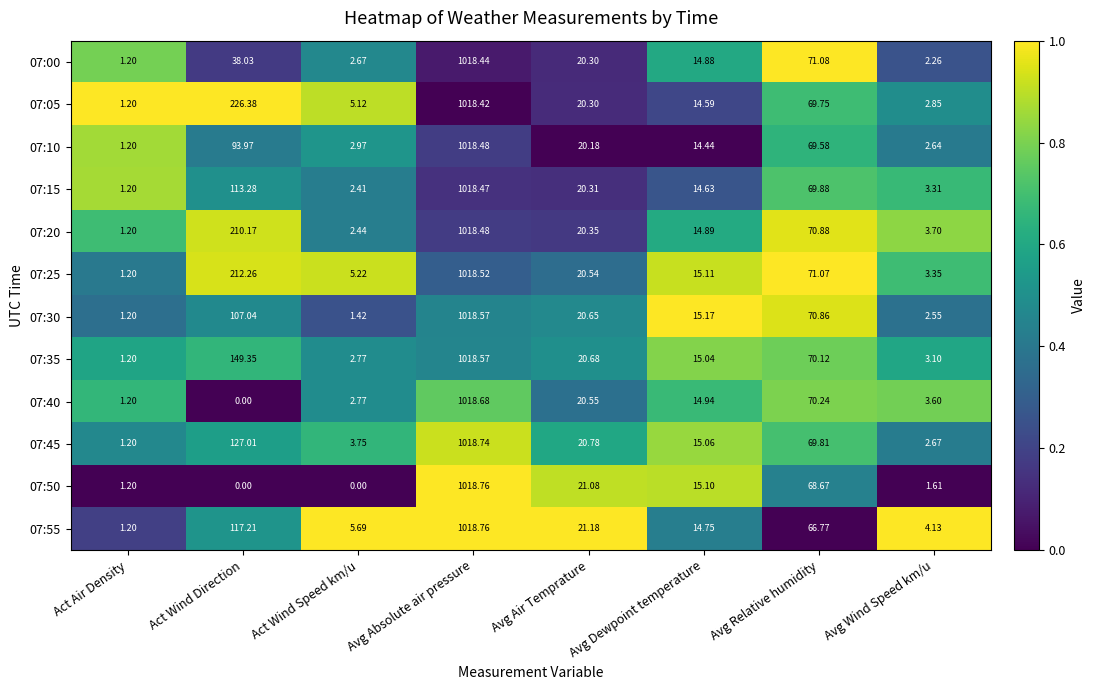

At which category is the sum across all series the highest?

Avg Absolute air pressure